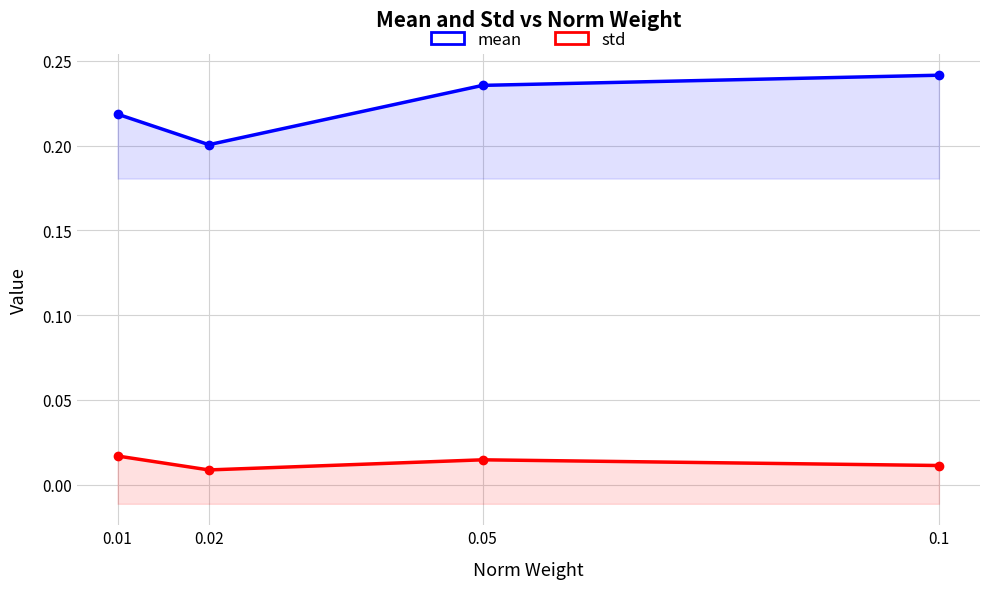

How many distinct data groups are displayed?

2